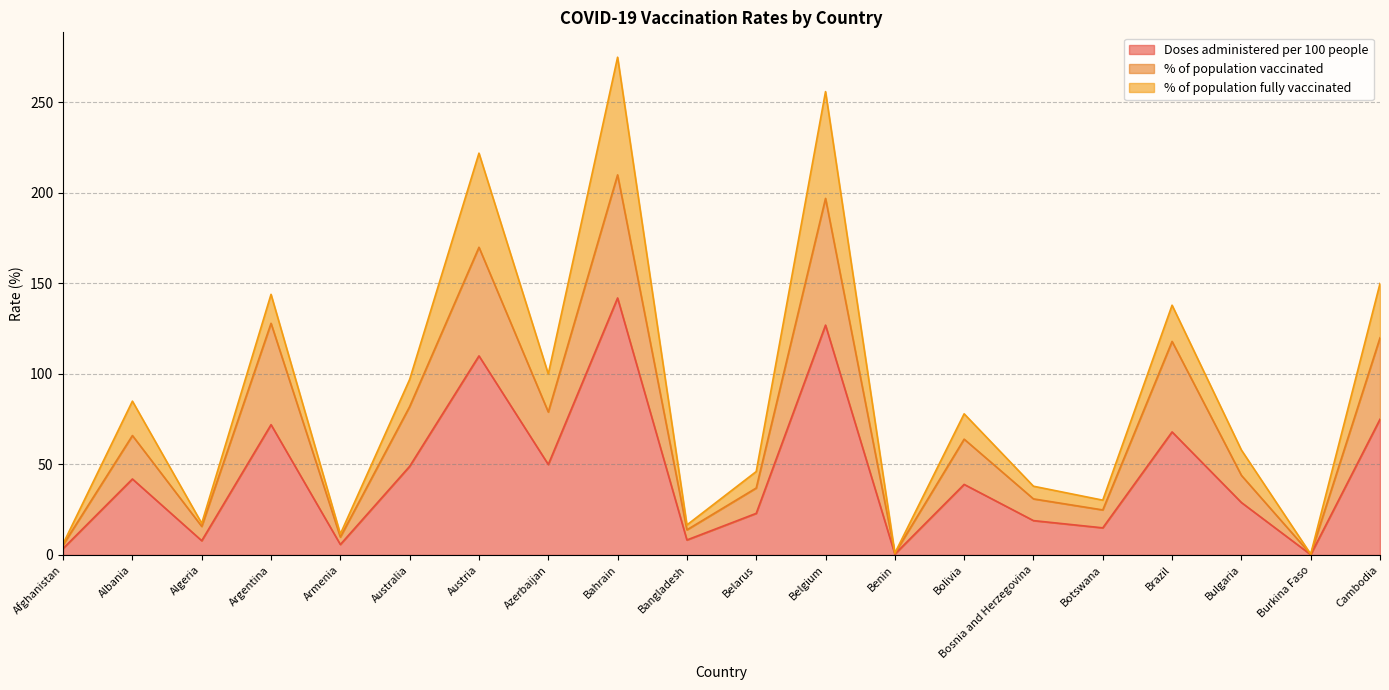

At which label does % of population vaccinated first exceed 64?

Albania